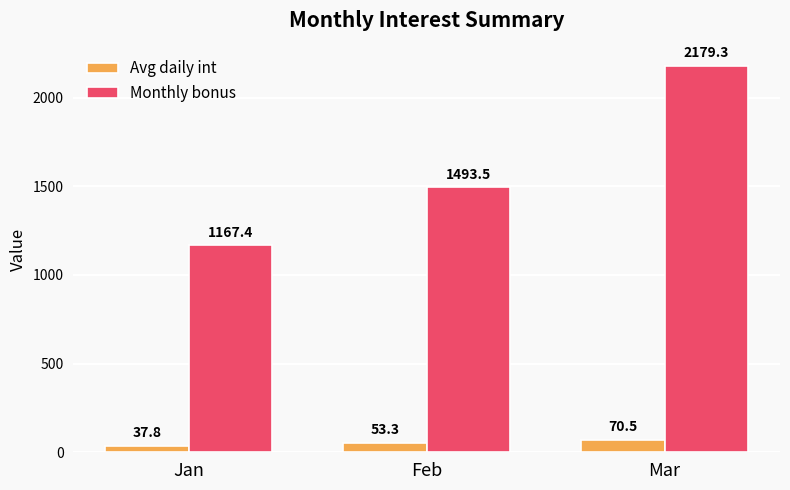

Which series has the largest total across all categories?

Monthly bonus